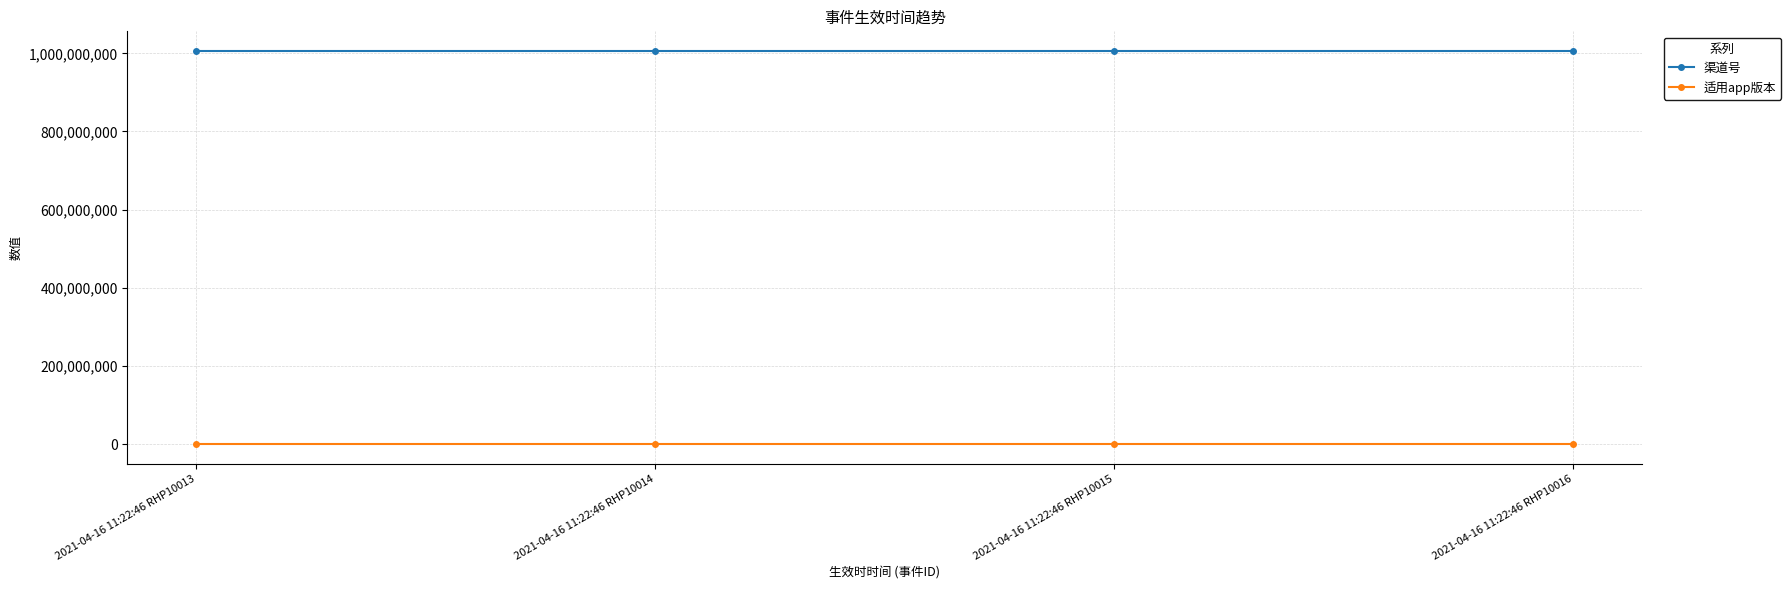

Reading left to right, extract all data points from this chart.

渠道号: 2021-04-16 11:22:46 RHP10013=1006024003	2021-04-16 11:22:46 RHP10014=1006024003	2021-04-16 11:22:46 RHP10015=1006024003	2021-04-16 11:22:46 RHP10016=1006024003
适用app版本: 2021-04-16 11:22:46 RHP10013=1	2021-04-16 11:22:46 RHP10014=1	2021-04-16 11:22:46 RHP10015=1	2021-04-16 11:22:46 RHP10016=1